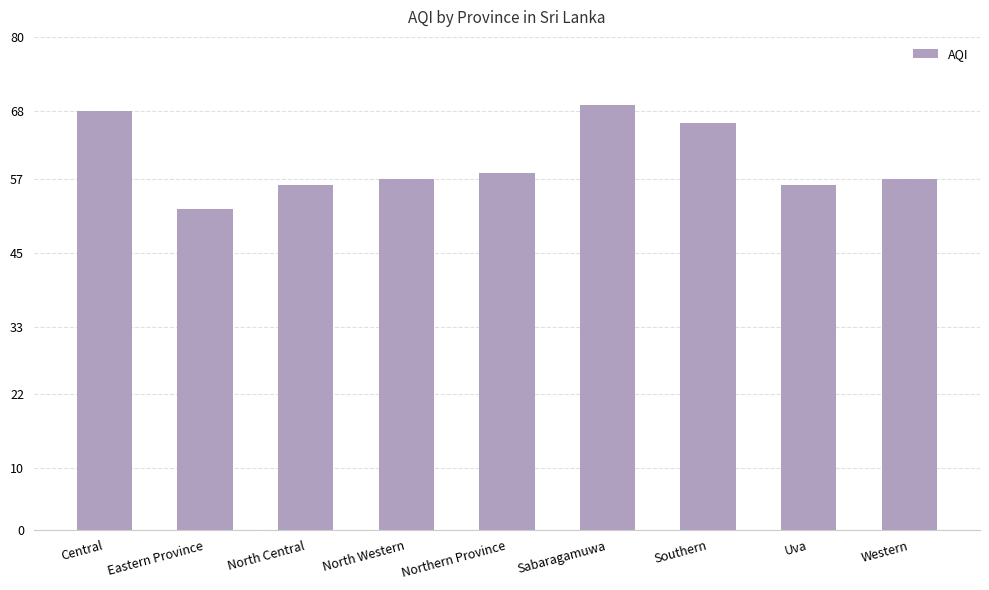

What is the value of the 2nd bar from the left?

52